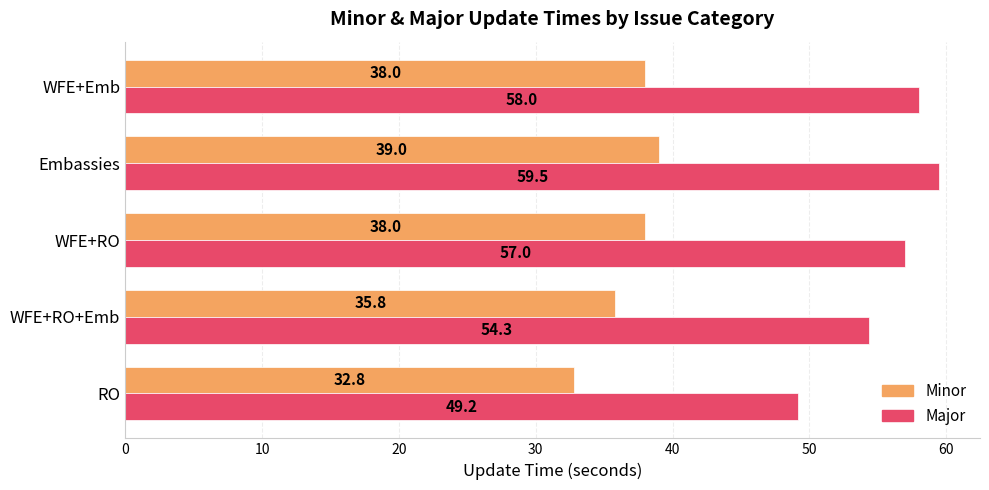

At which category is the sum across all series the highest?

Embassies